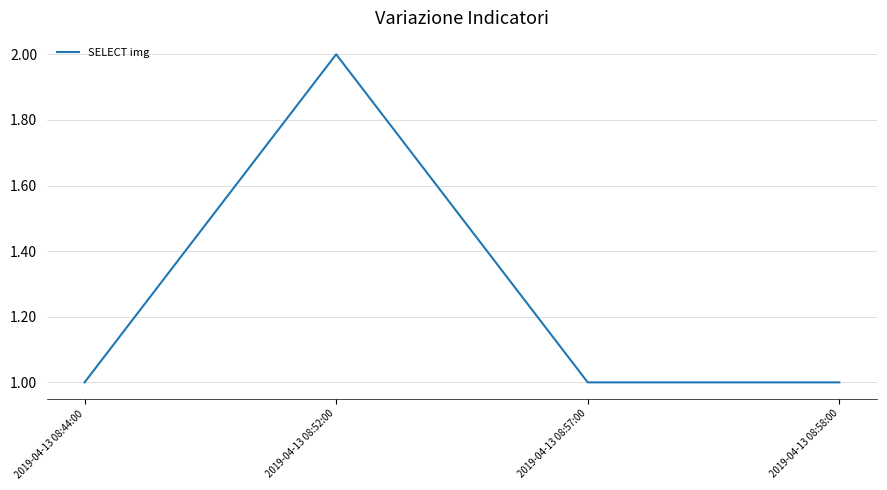

What position from the left is 2019-04-13 08:44:00?

1